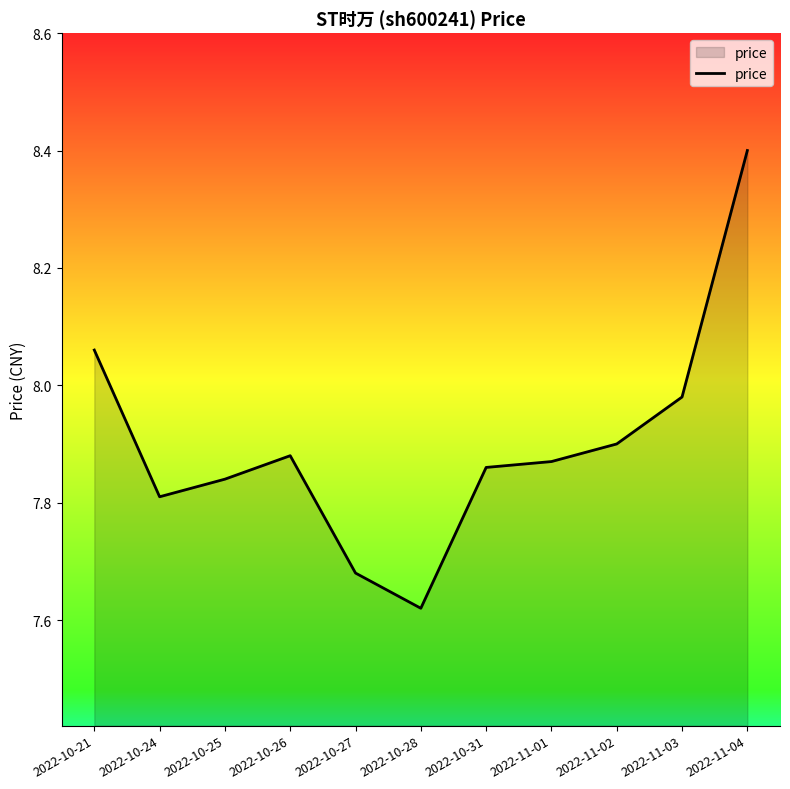

What position from the left is 2022-10-24?

2